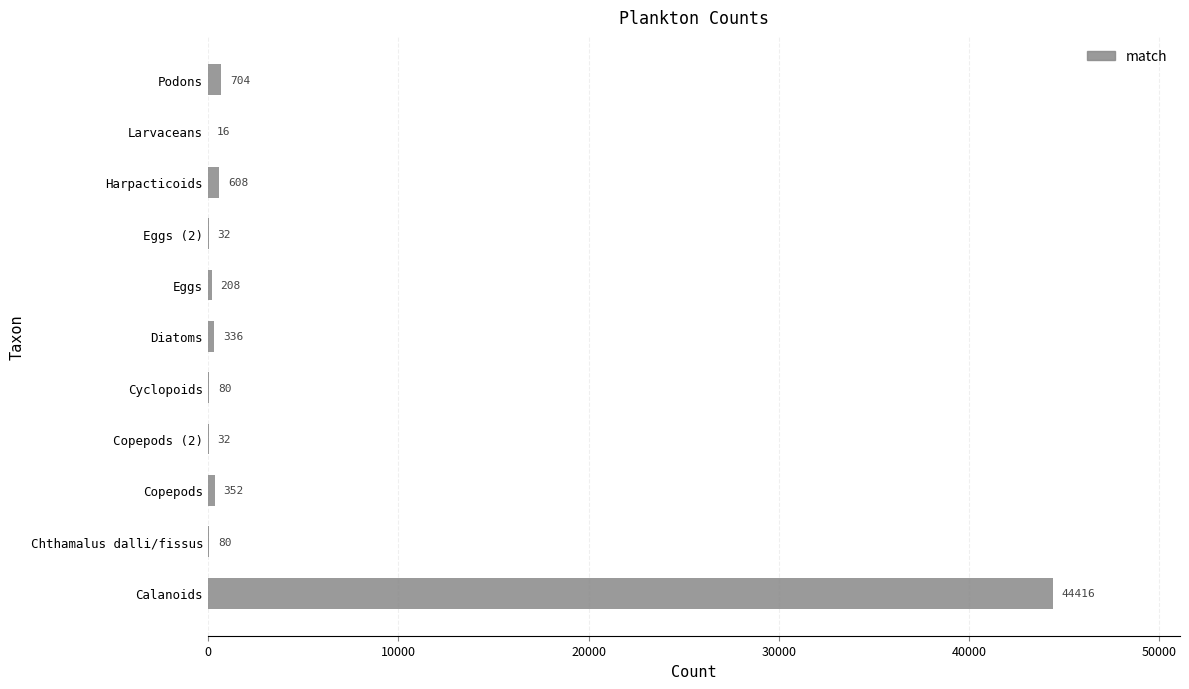

What is the sum of all values?

46864